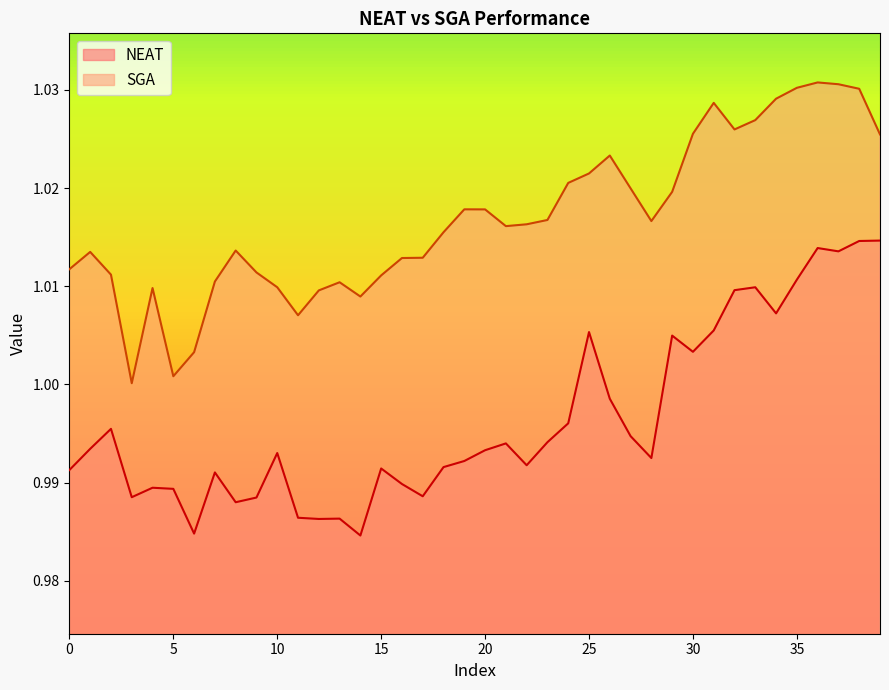

At which category does NEAT reach its first local valley?

3